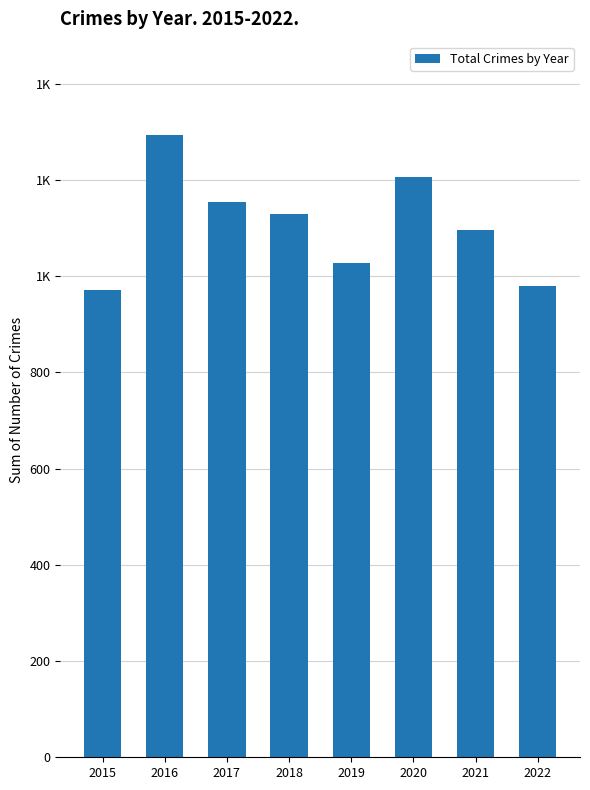

Are the bars horizontal?

No